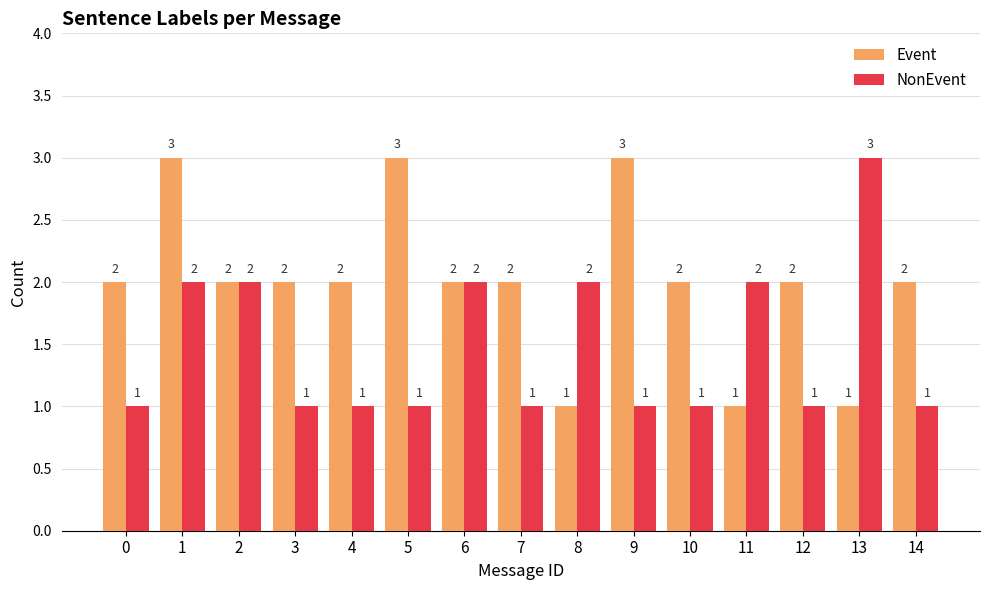

Count the NonEvent values in the range 1 to 2.

14